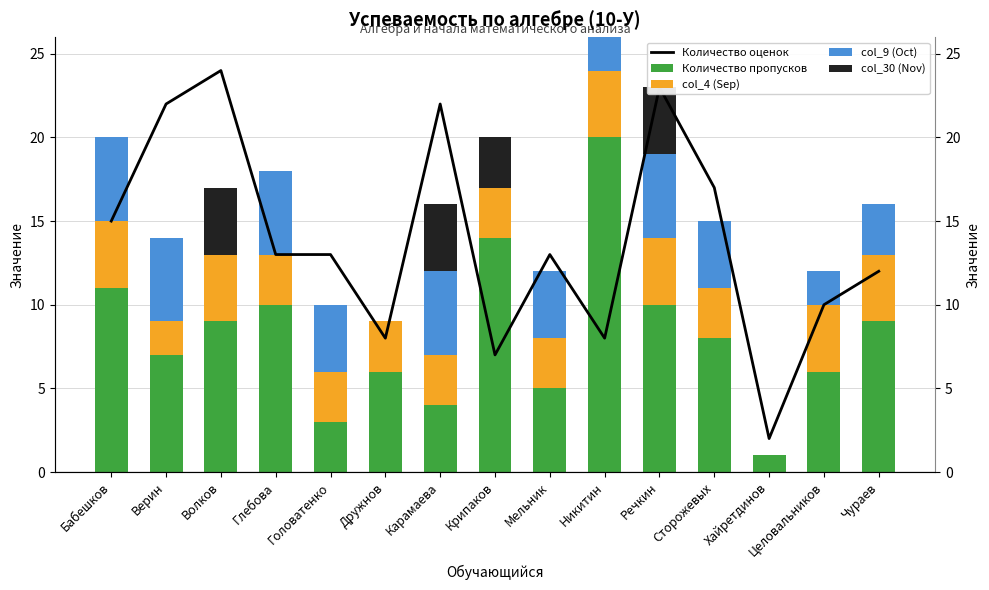

Rank the categories by col_30 (Nov) value from lowest to highest.

Бабешков, Верин, Глебова, Головатенко, Дружнов, Мельник, Никитин, Сторожевых, Хайретдинов, Целовальников, Чураев, Крипаков, Волков, Карамаева, Речкин